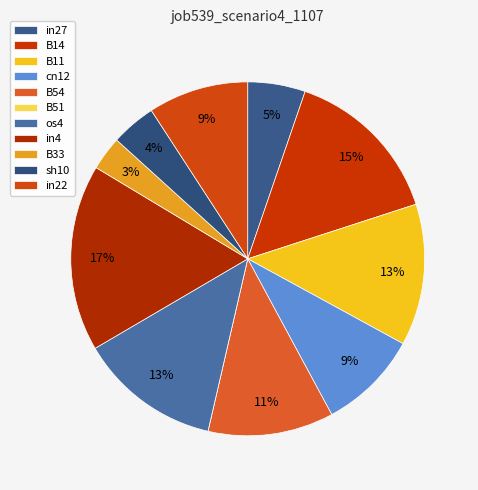

The B51 slice represents 0% of the pie. True or false?

True